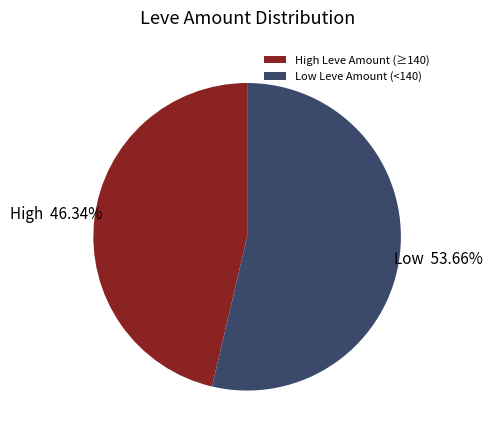

How many slices are in this pie chart?

2